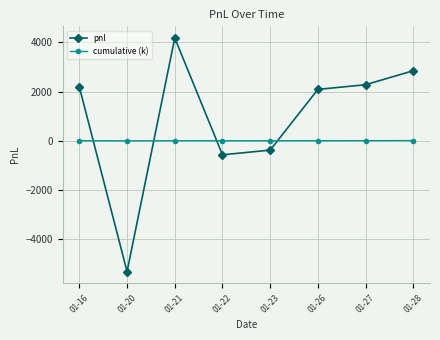

How many values in the pnl series are below 2185?

4